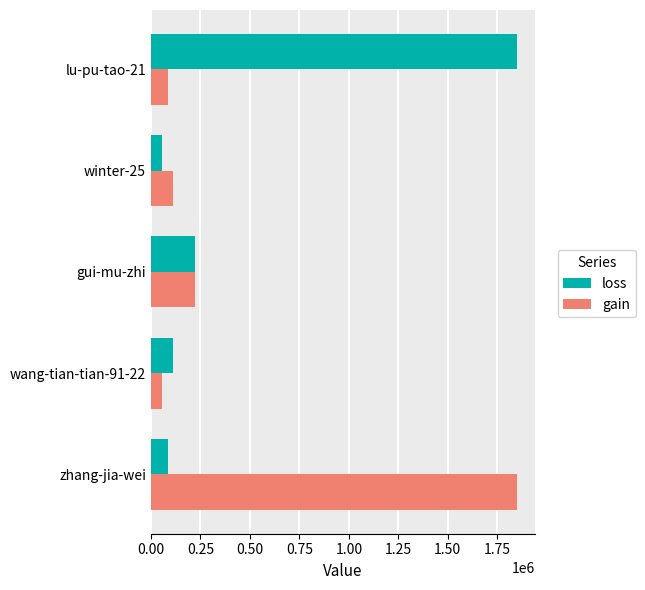

What is the difference between the highest and lowest values at winter-25?

54846